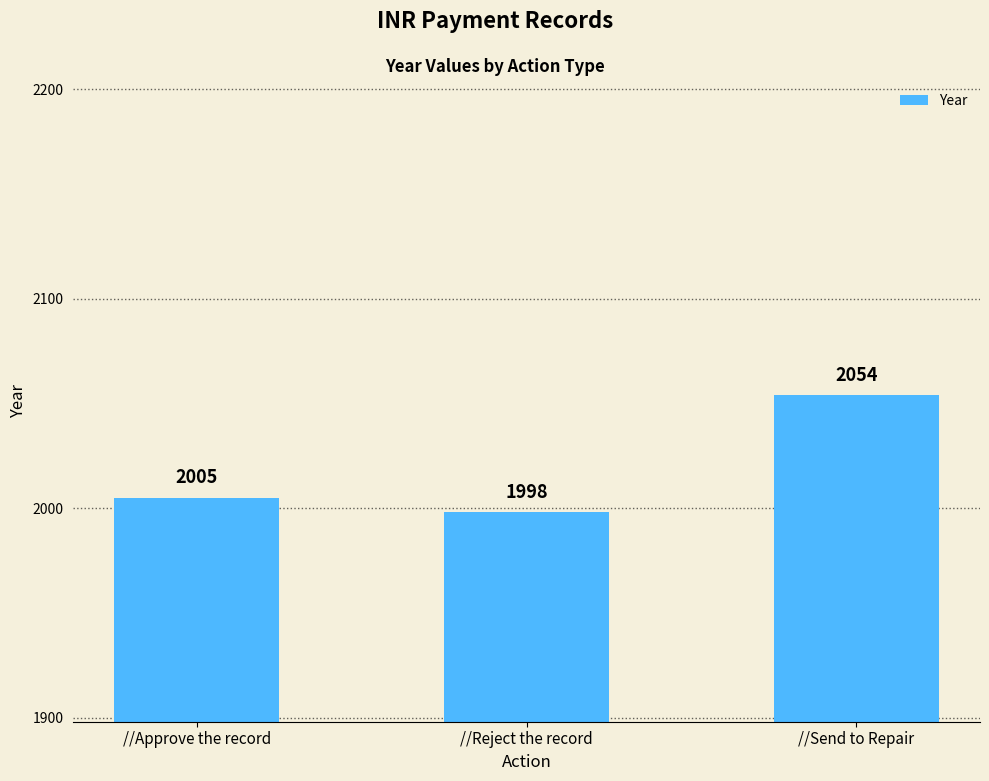

Count the values in the range 1998 to 2054.

3